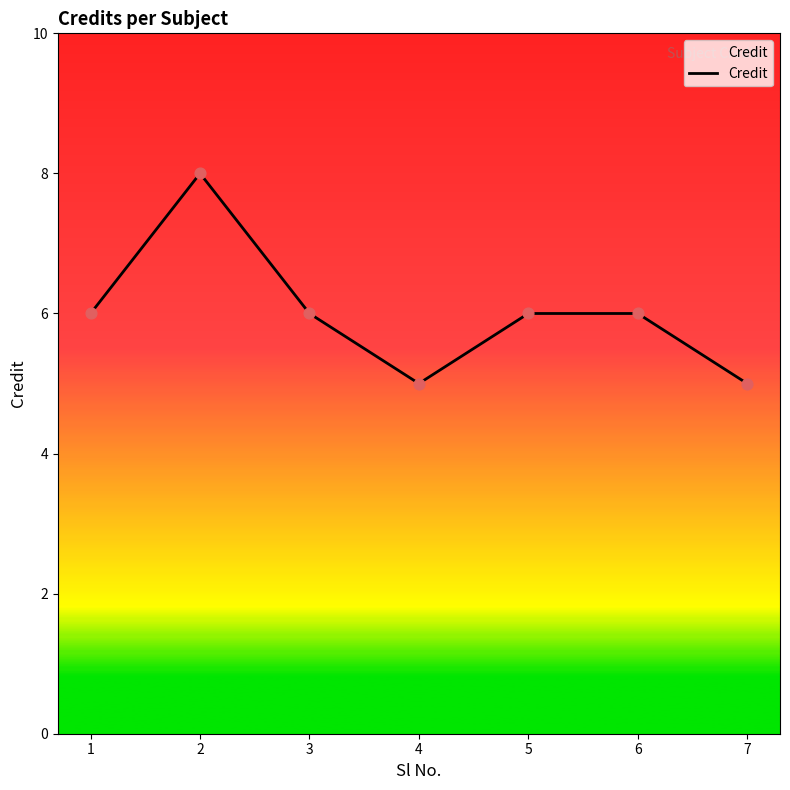

What is the ratio of the value at 6 to the value at 4?

1.2